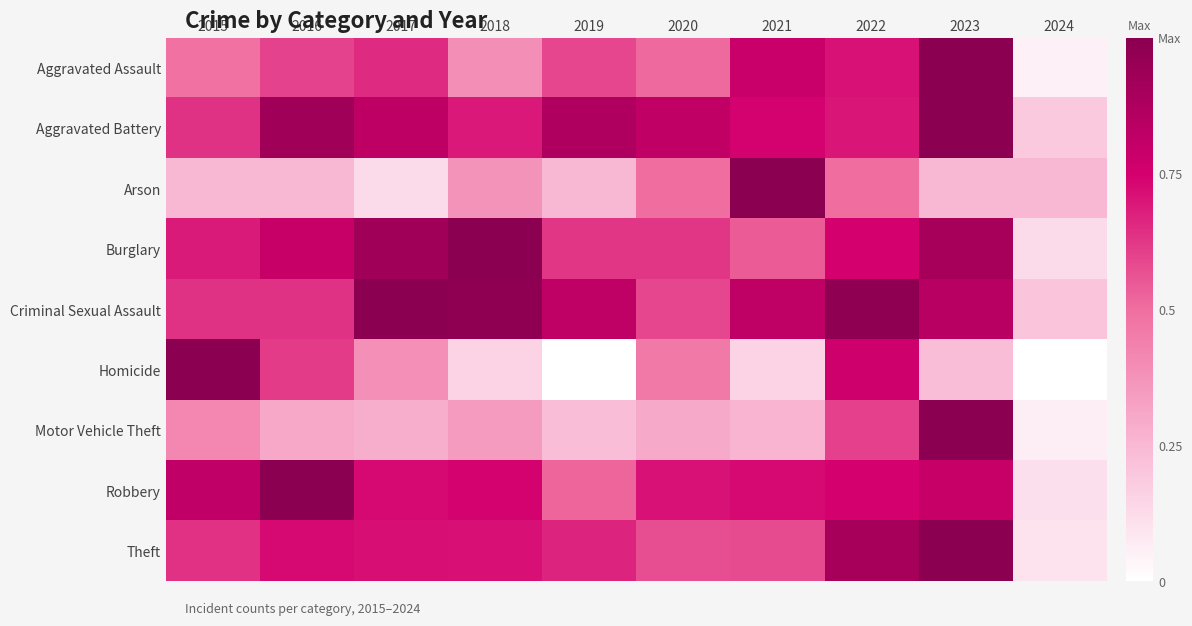

Which has a higher value, 2019 or 2018?

2019